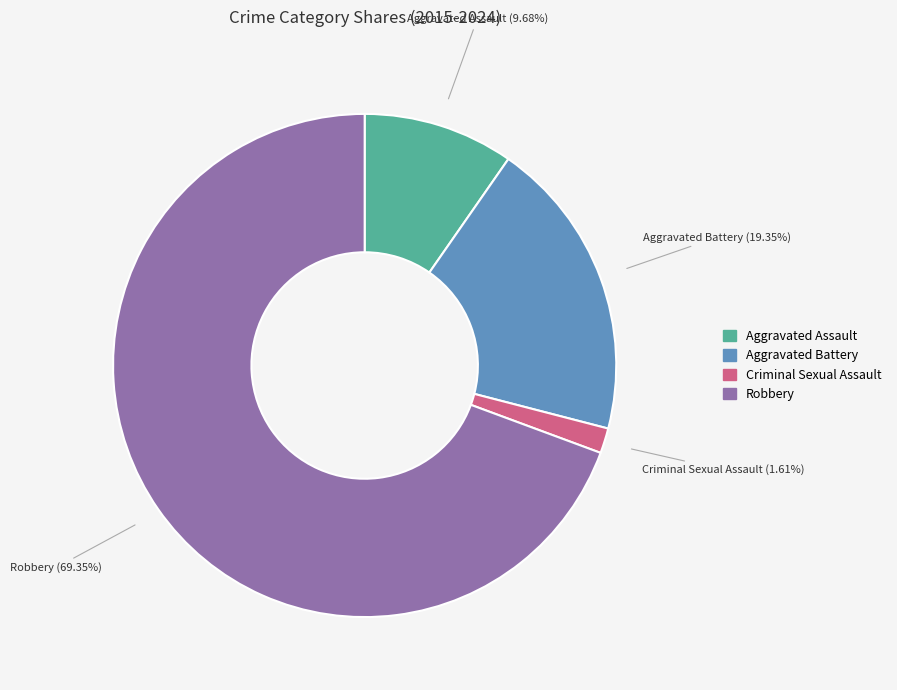

What is the ratio of the value at Aggravated Assault to the value at Criminal Sexual Assault?

6.0